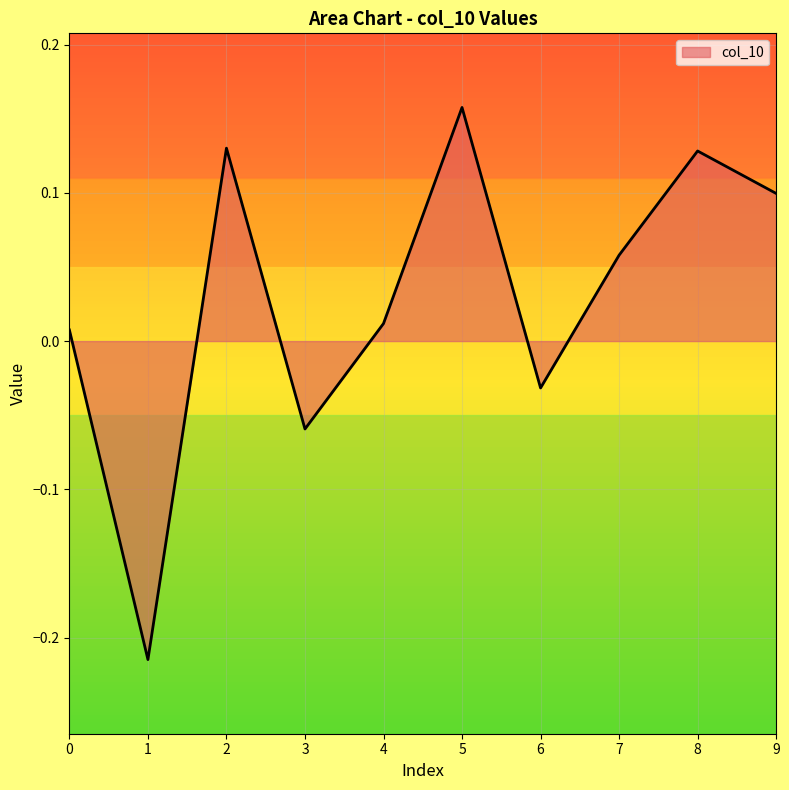

What is the sum of all values?

0.3